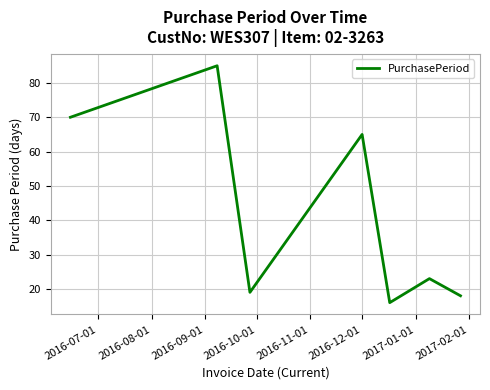

How many interior local valleys (lower than both neighbors) does the data have?

2